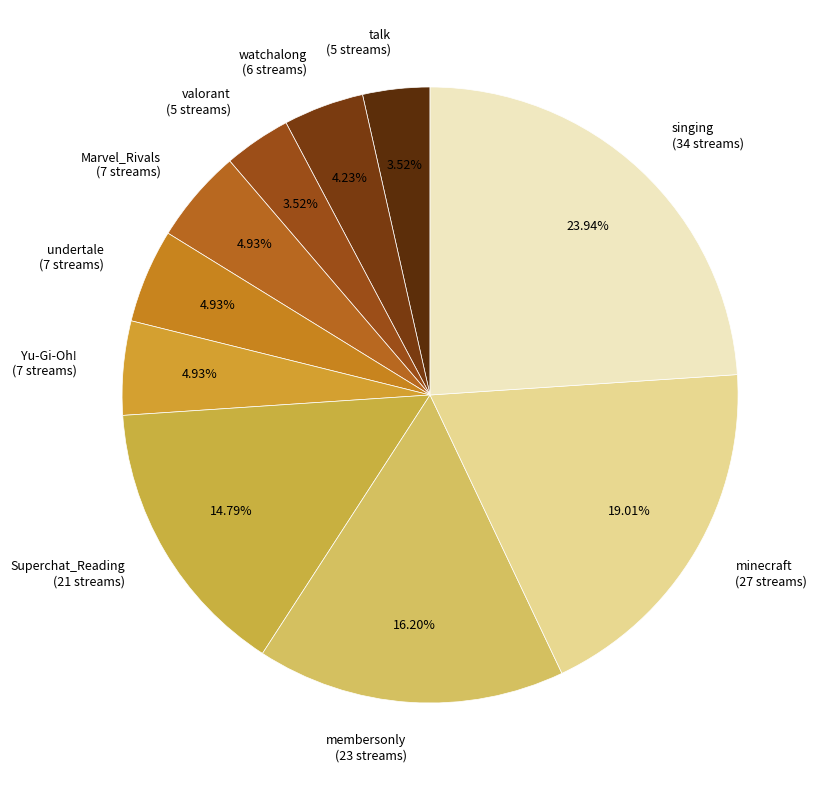

To the nearest percent, what is the difference between the largest and smallest slice percentages?

20%